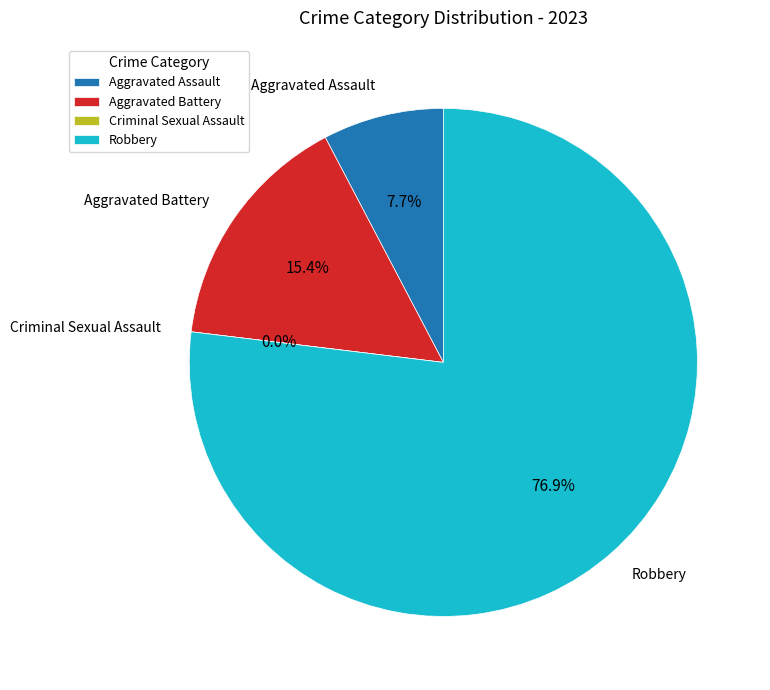

What is the largest slice in the pie chart?

Robbery